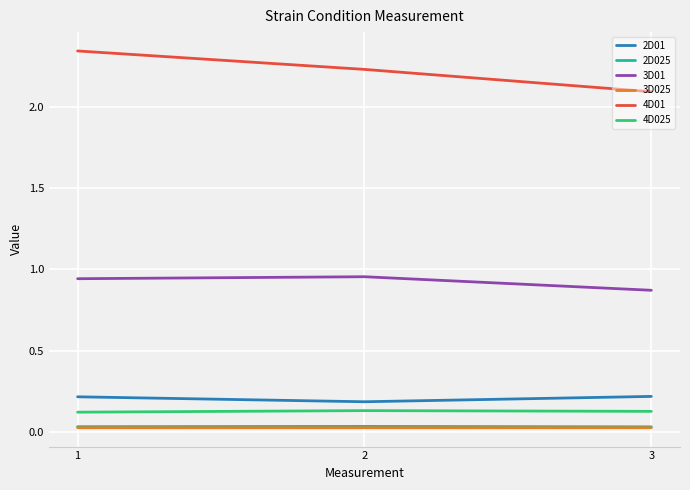

True or false: 3D01 has a value of 1.7 at 1.

False